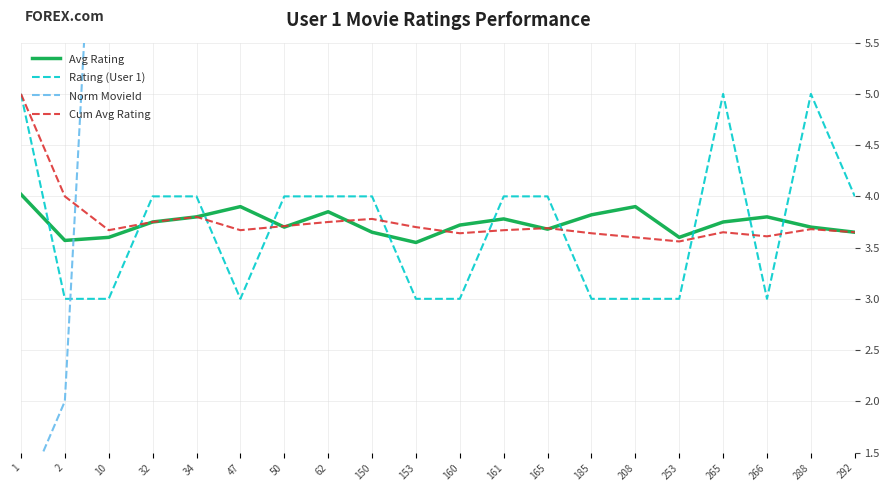

True or false: Norm MovieId has a value of 10.0 at 10.

True